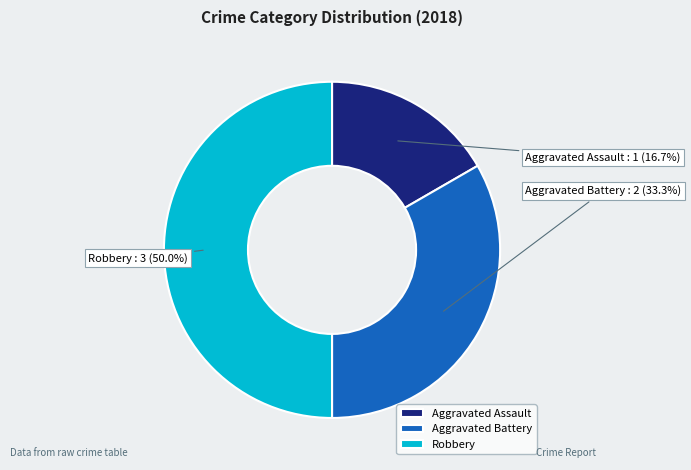

True or false: Robbery accounts for 57% of the total.

False